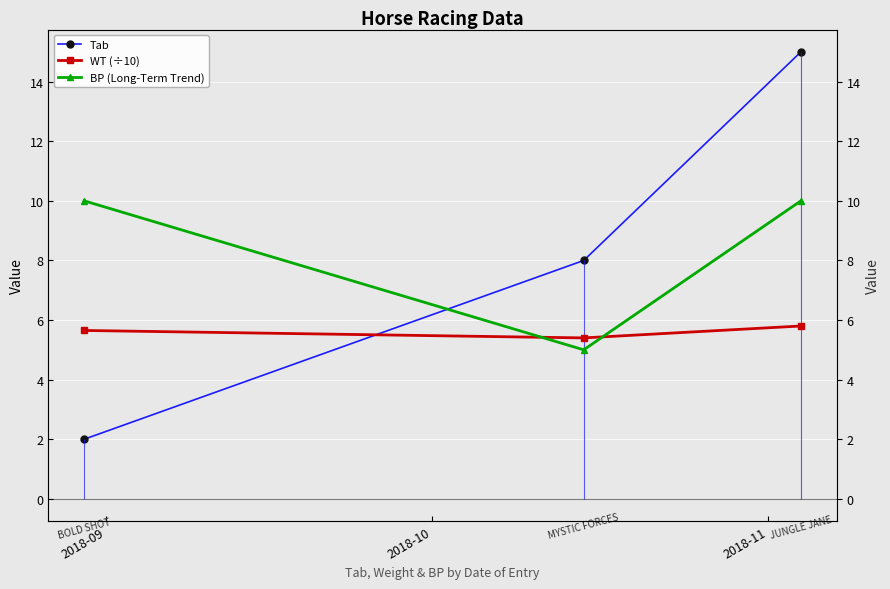

The WT (÷10) series shows 5.8 at 2018-11. True or false?

True